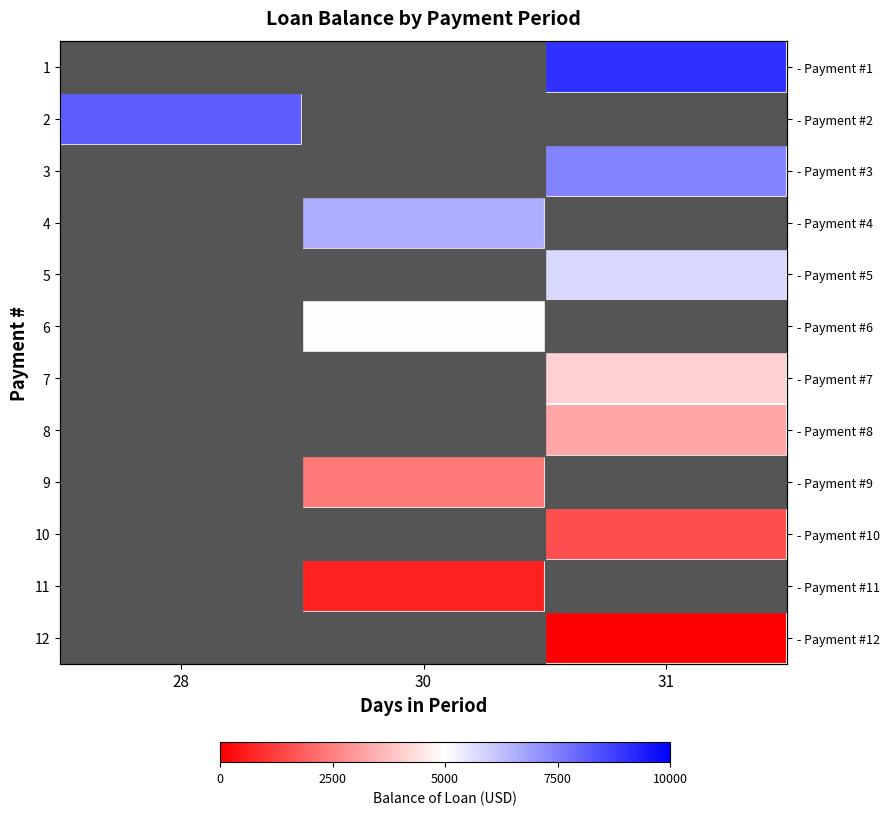

Which has a higher value, 28 or 30?

30